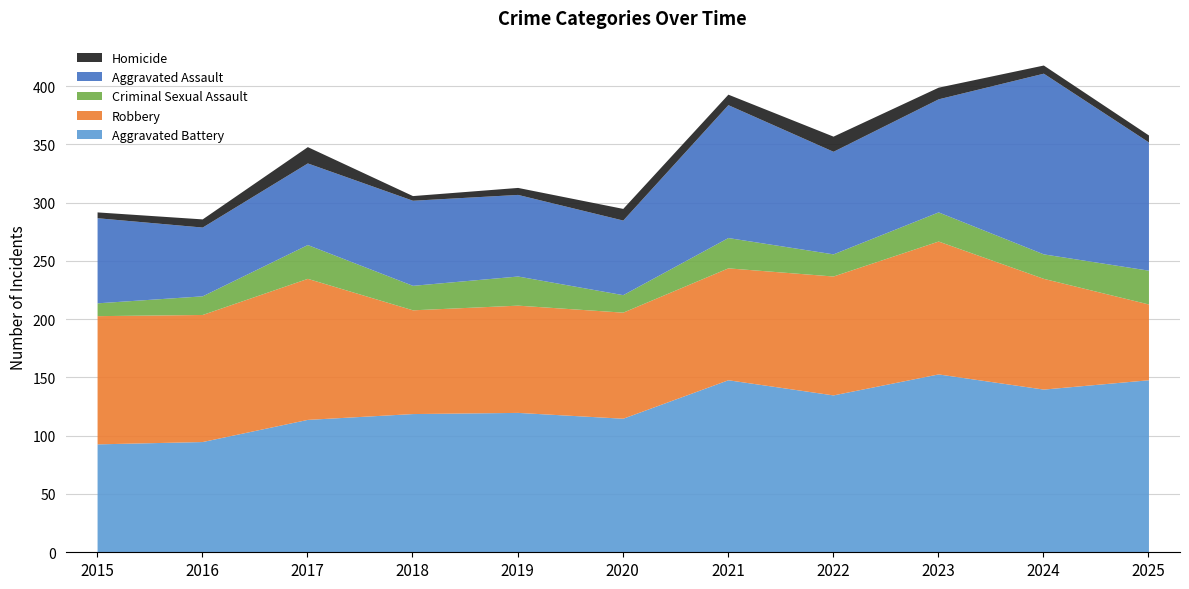

Reading left to right, list all the values displayed in this chart.

Aggravated Assault: 2015=73	2016=59	2017=70	2018=73	2019=70	2020=64	2021=114	2022=88	2023=97	2024=155	2025=110
Aggravated Battery: 2015=93	2016=95	2017=114	2018=119	2019=120	2020=115	2021=148	2022=135	2023=153	2024=140	2025=148
Criminal Sexual Assault: 2015=11	2016=16	2017=29	2018=21	2019=25	2020=15	2021=26	2022=19	2023=25	2024=21	2025=29
Homicide: 2015=5	2016=7	2017=14	2018=4	2019=6	2020=10	2021=9	2022=13	2023=10	2024=7	2025=6
Robbery: 2015=110	2016=109	2017=121	2018=89	2019=92	2020=91	2021=96	2022=102	2023=114	2024=95	2025=65